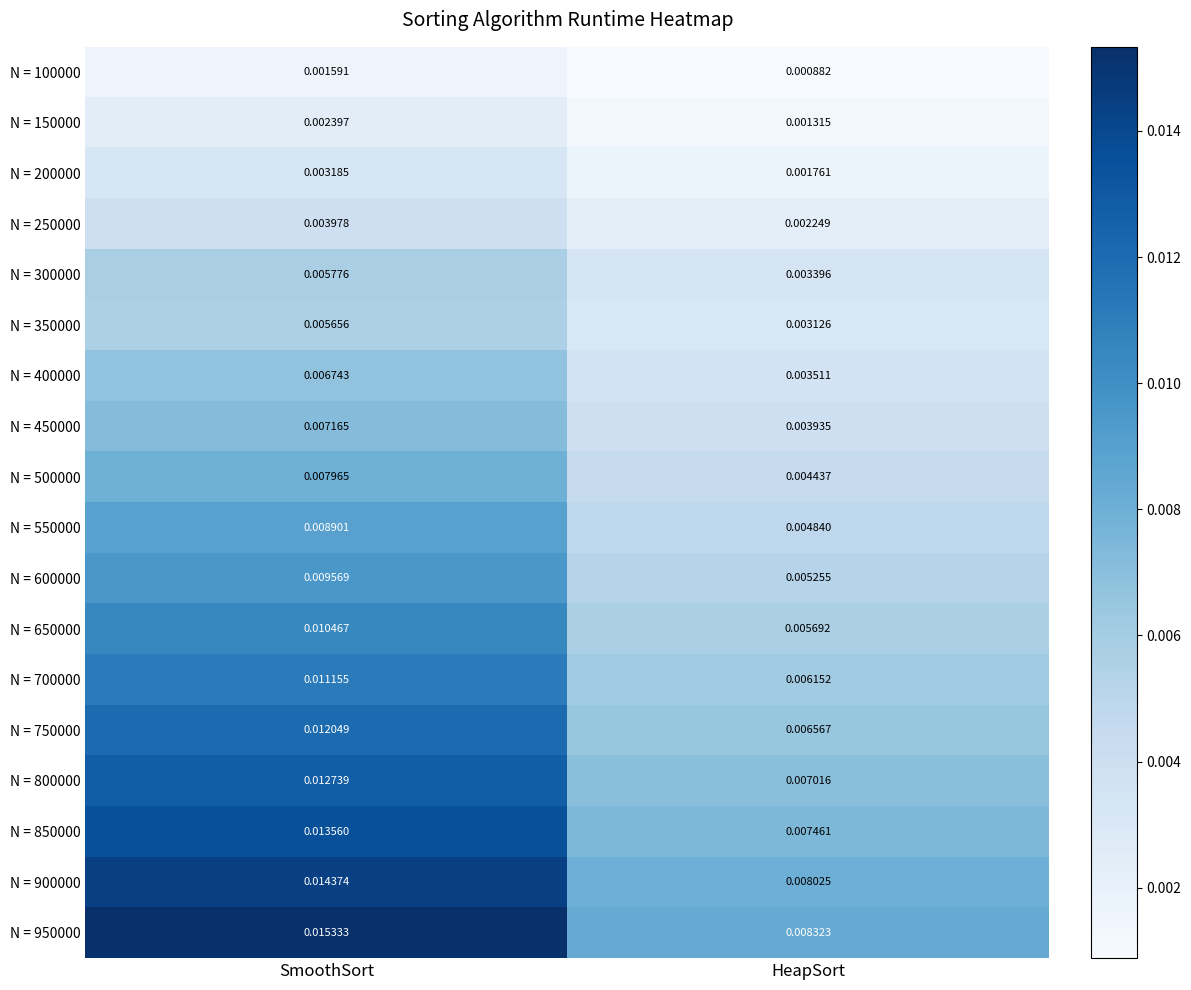

Rank the categories by N = 700000 value from highest to lowest.

SmoothSort, HeapSort